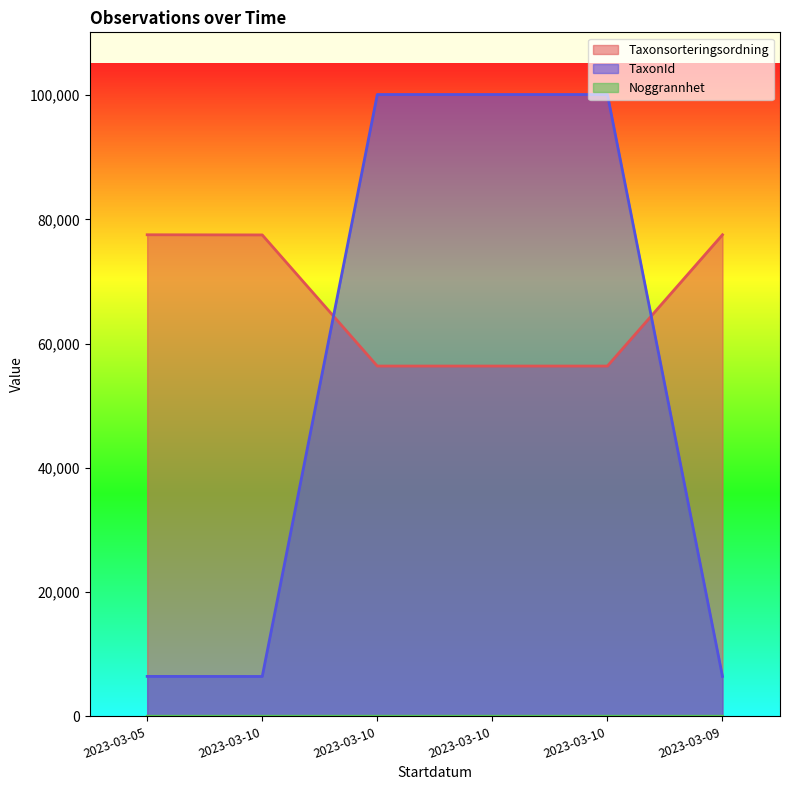

Reading left to right, transcribe all the data shown in this chart.

Taxonsorteringsordning: 77532	77506	56395	56395	56395	77532
TaxonId: 6434	6425	100109	100109	100109	6434
Noggrannhet: 25	25	25	24	25	25